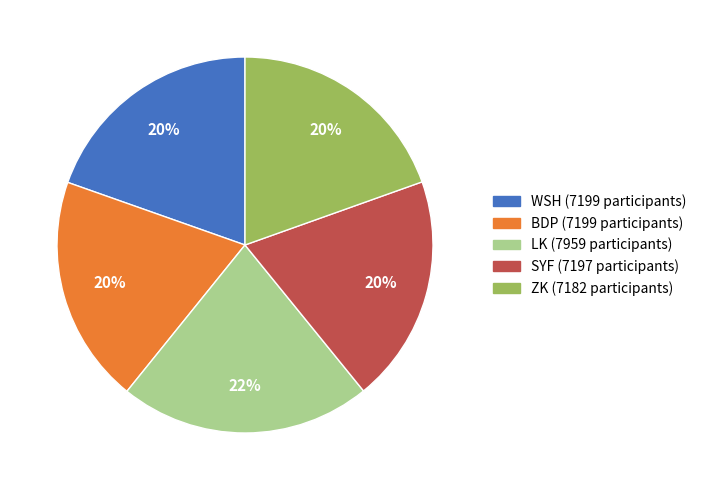

Is ZK the majority of the pie?

No